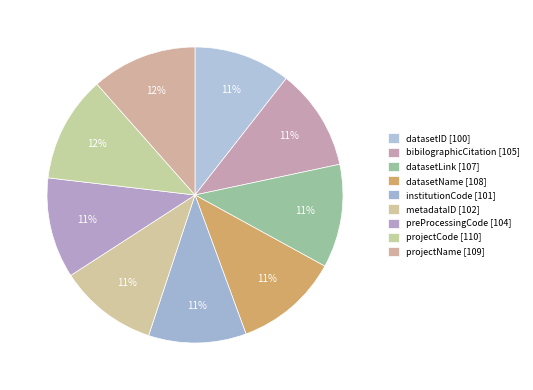

The datasetID [100] slice represents 11% of the pie. True or false?

True